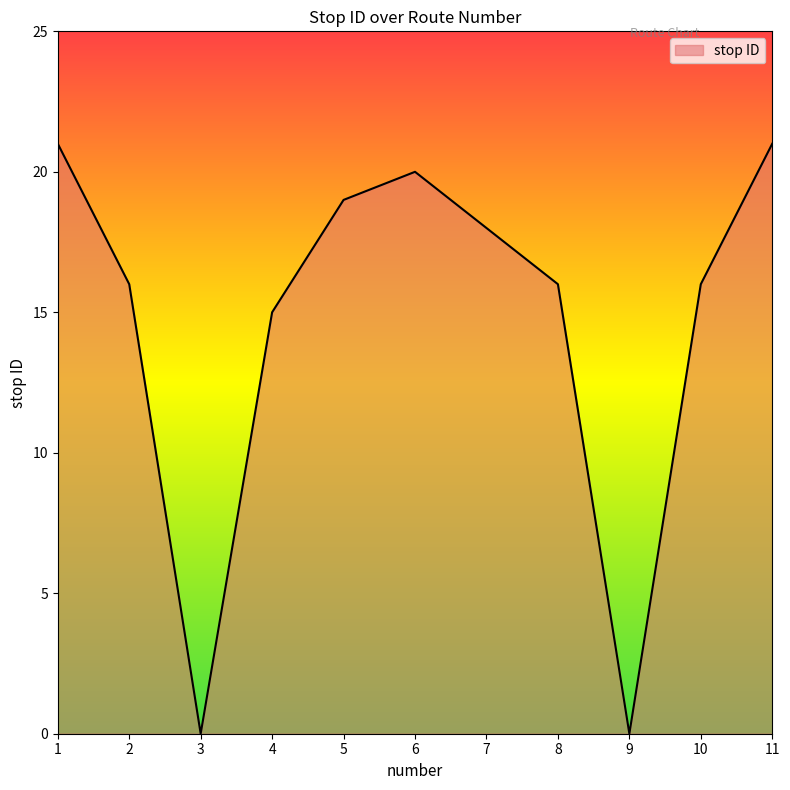

At which label is the value closest to 10?

4